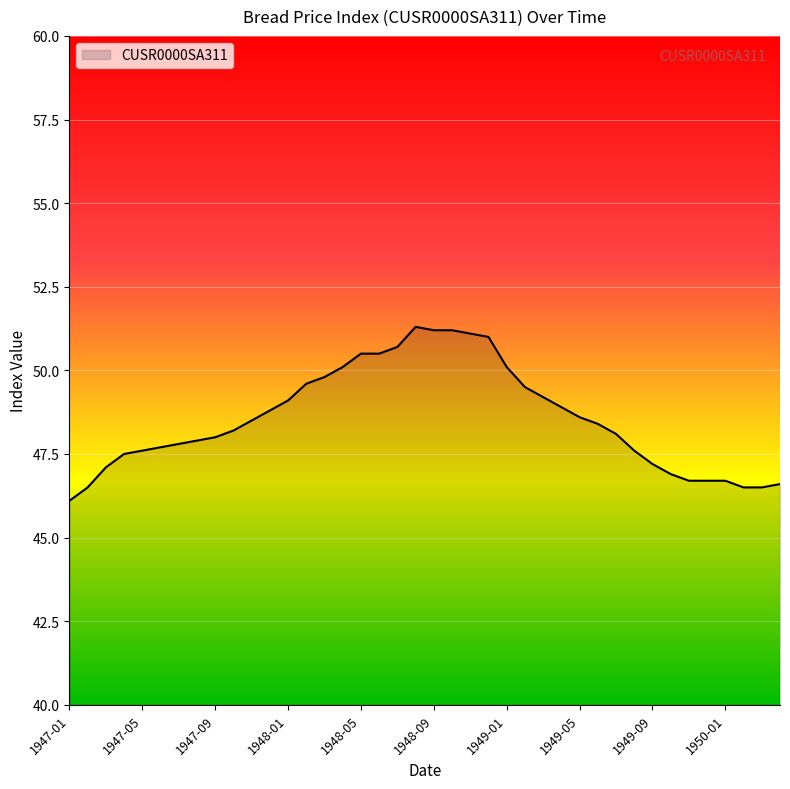

What is the difference between the maximum and minimum values?

5.2